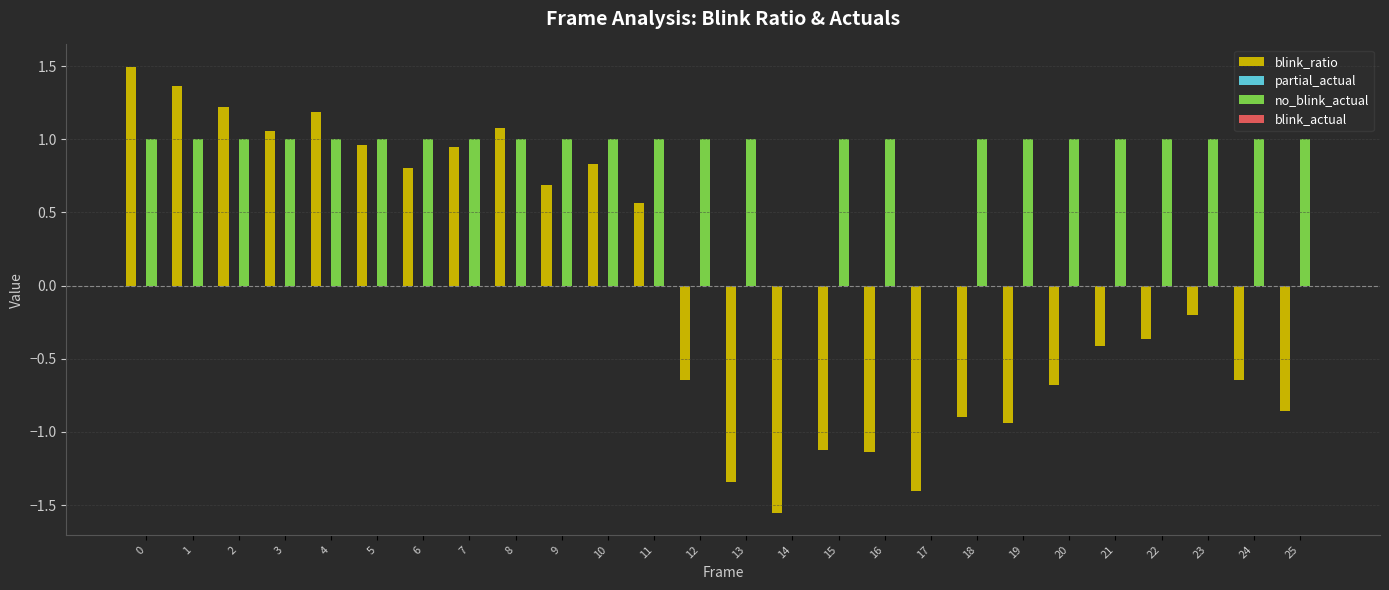

What is the spread (max minus min) of values at 12?

1.6